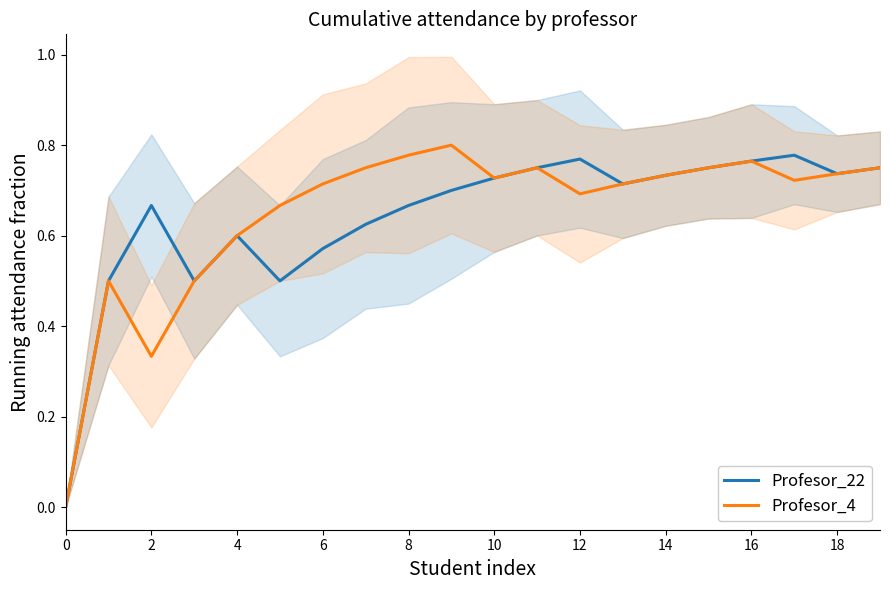

True or false: Profesor_22 and Profesor_4 intersect in this chart.

False